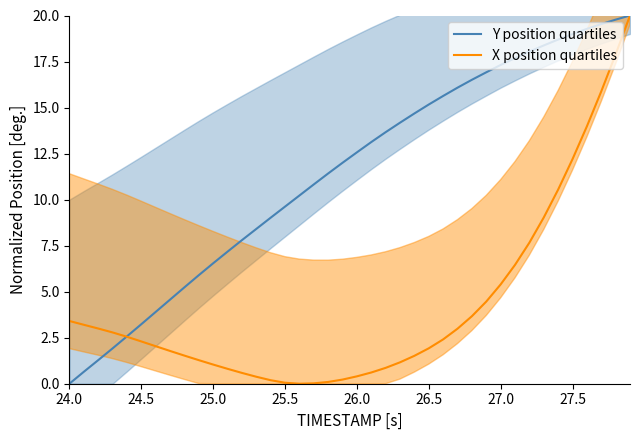

How many values in the Y position quartiles series are below 12?

19